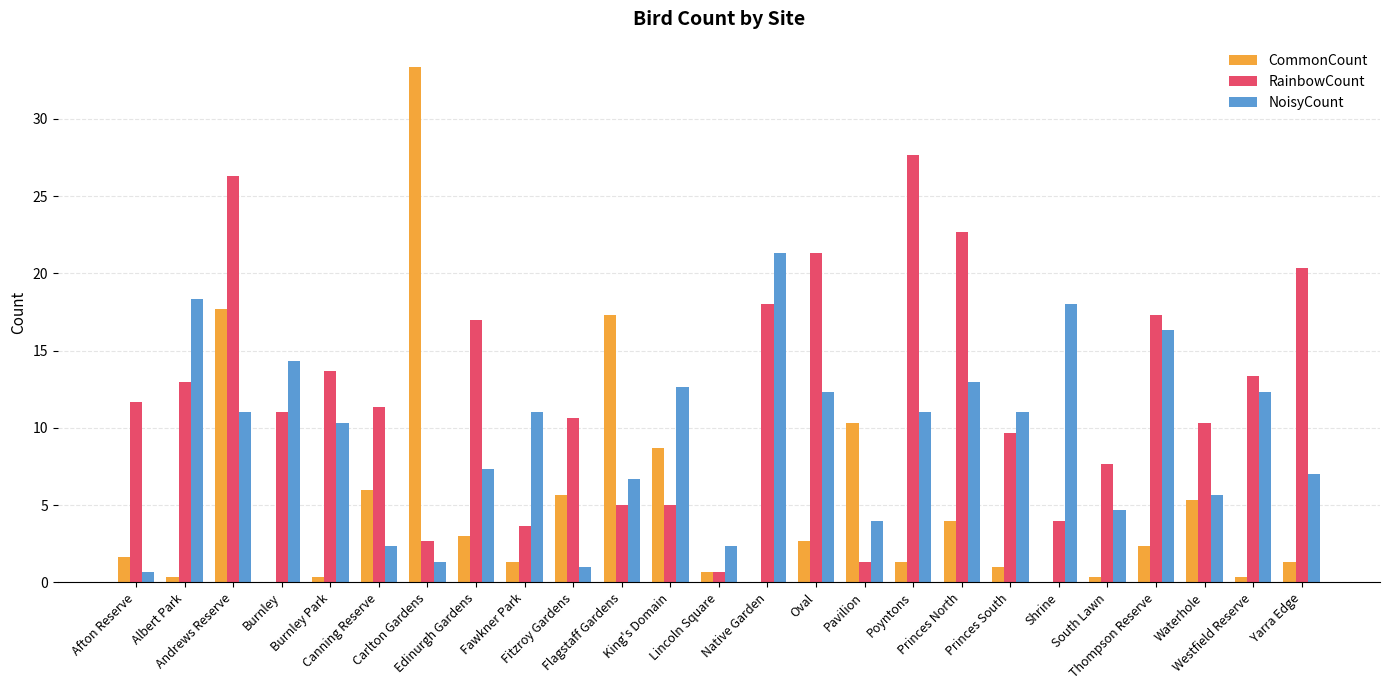

What is the sum of all CommonCount values?

125.0